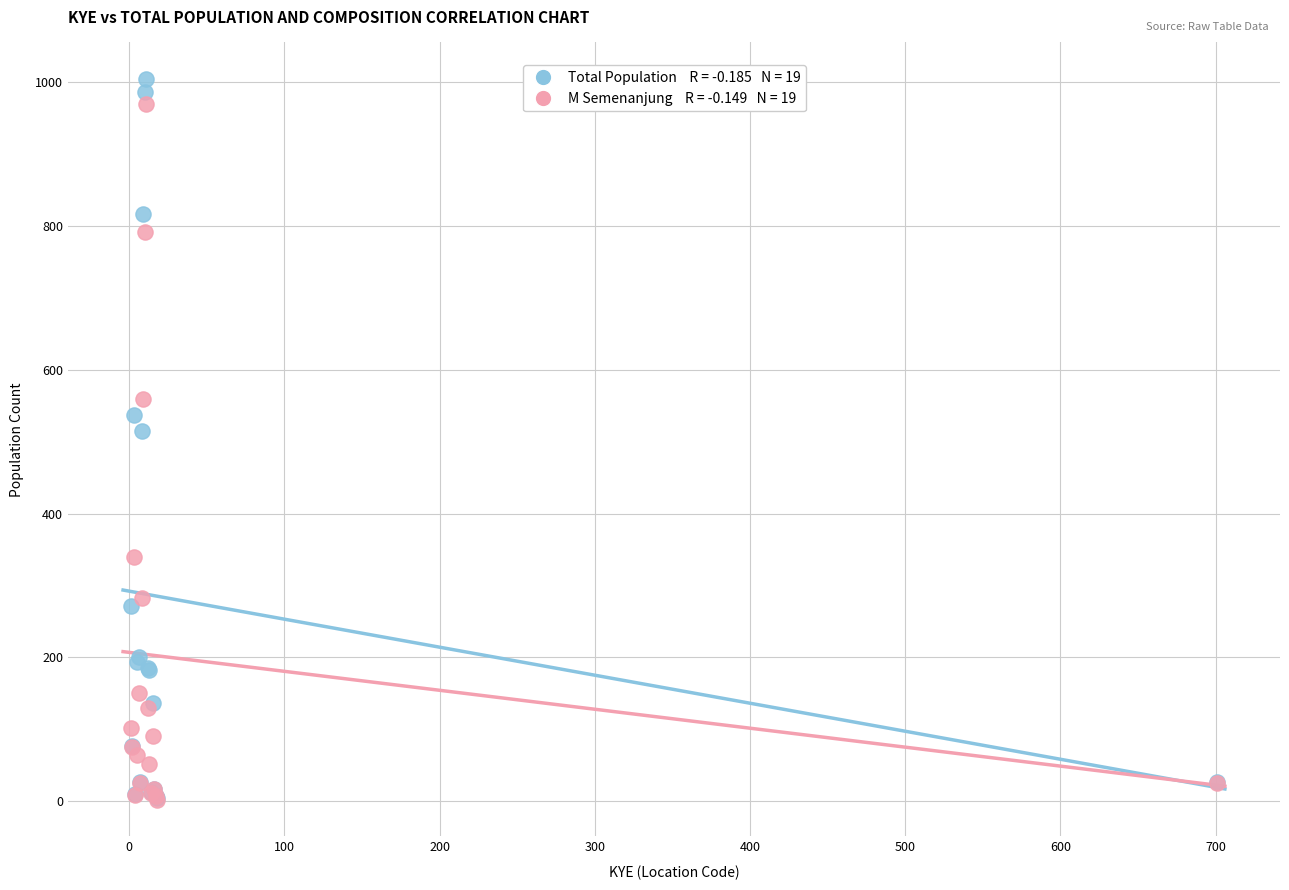

Across all series, what Y value is closest to 503?

515